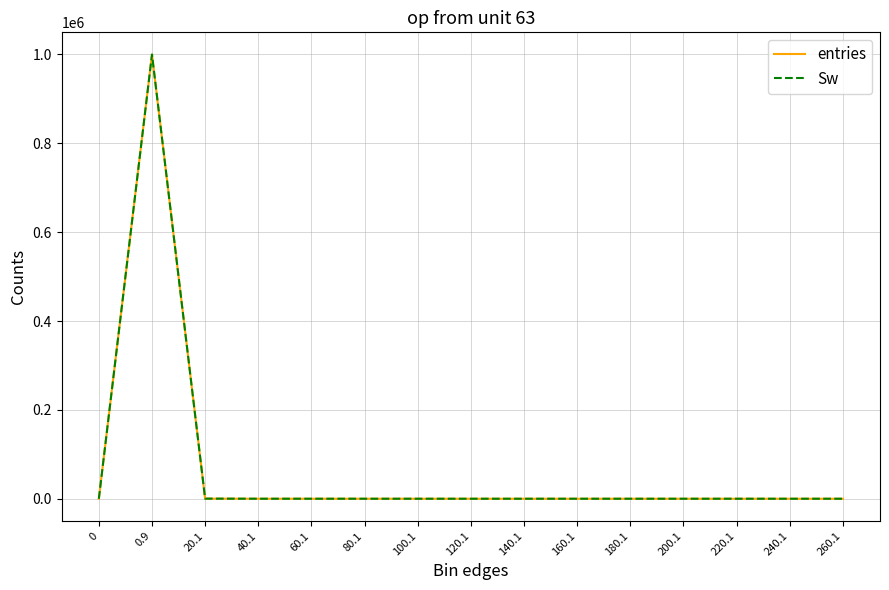

Count the number of data series in this chart.

2